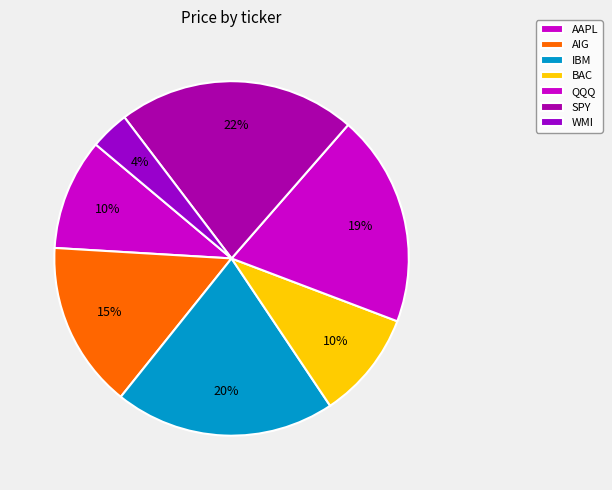

Count the number of slices in the pie.

7